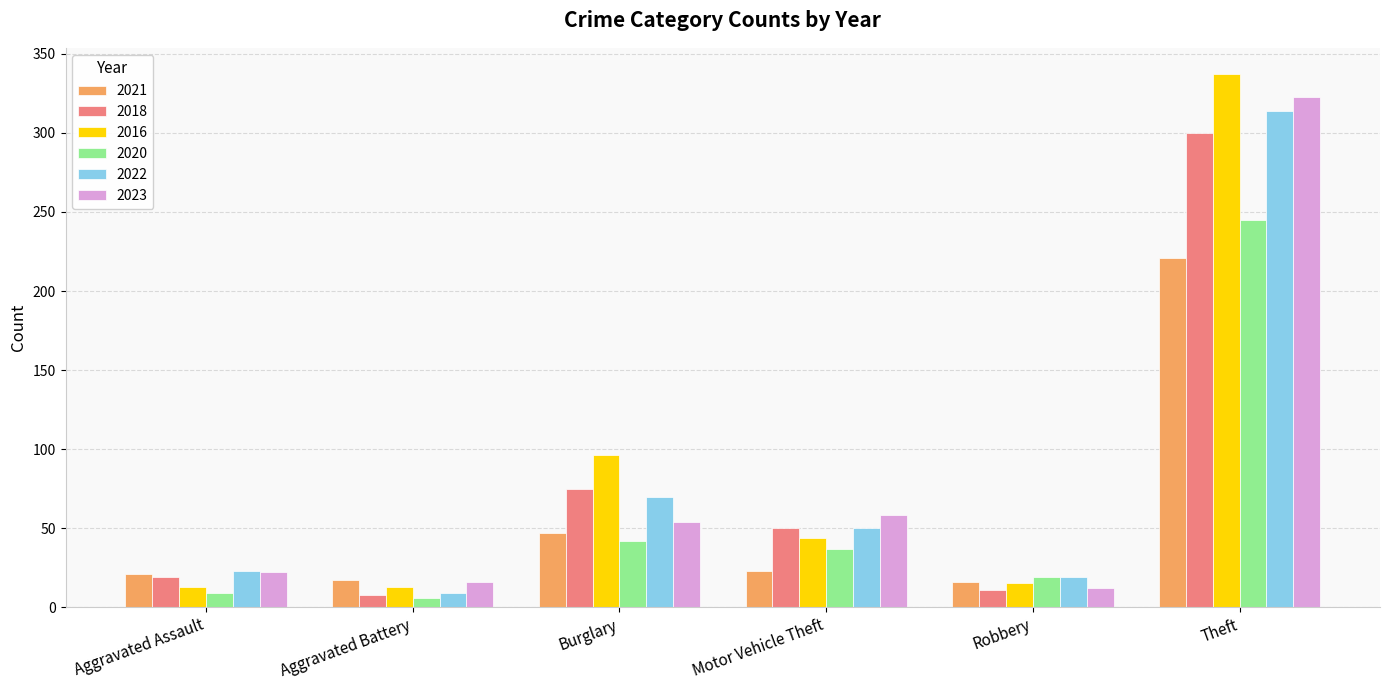

At which category is the sum across all series the highest?

Theft